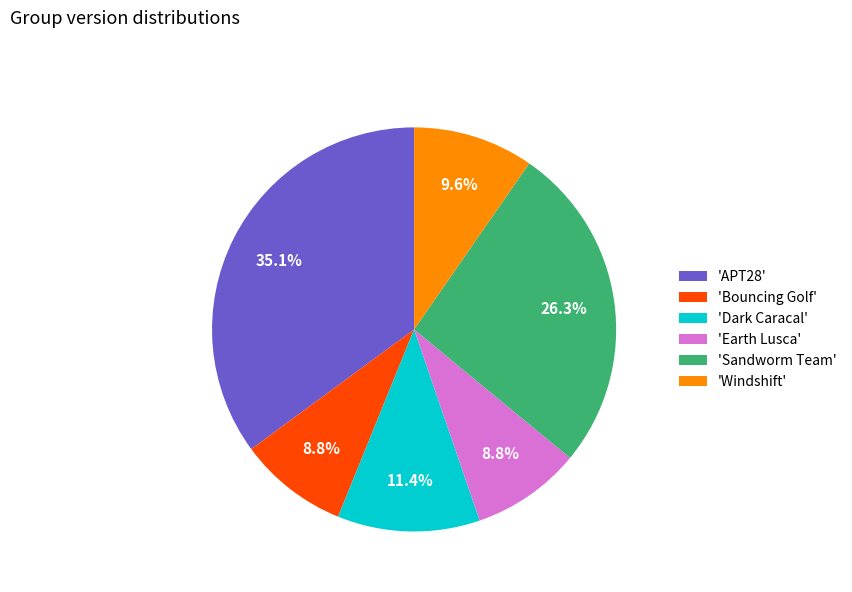

What is the ratio of the value at 'Windshift' to the value at 'Earth Lusca'?

1.1